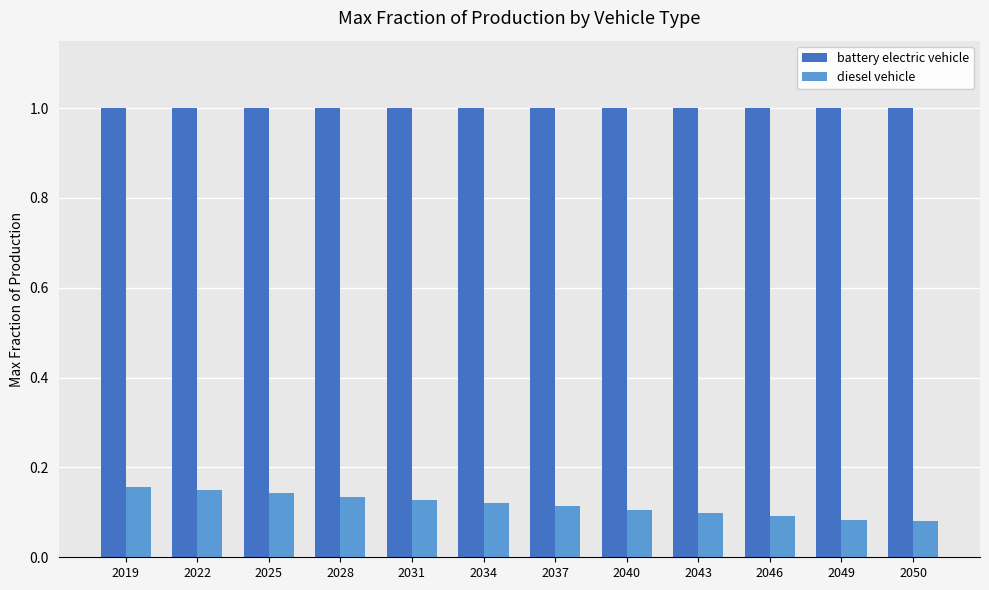

At 2049, list the series in order from smallest to largest.

diesel vehicle, battery electric vehicle